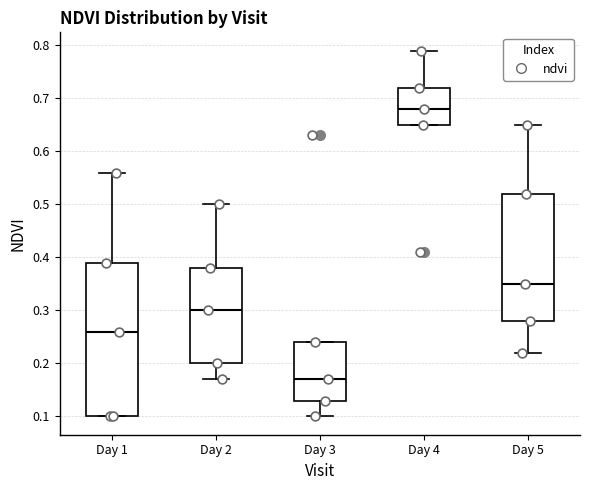

Where does the upper whisker of the box for Day 5 end on the y-axis? The values are not printed on the chart, so give them approximately, as read against the axis.

0.65